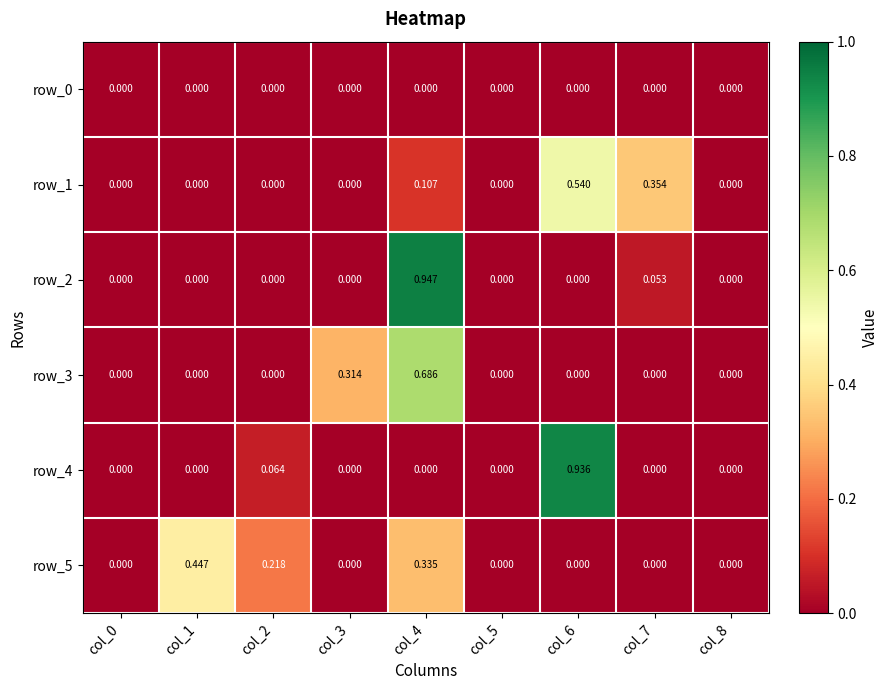

How many positive values does the row_4 series have?

2